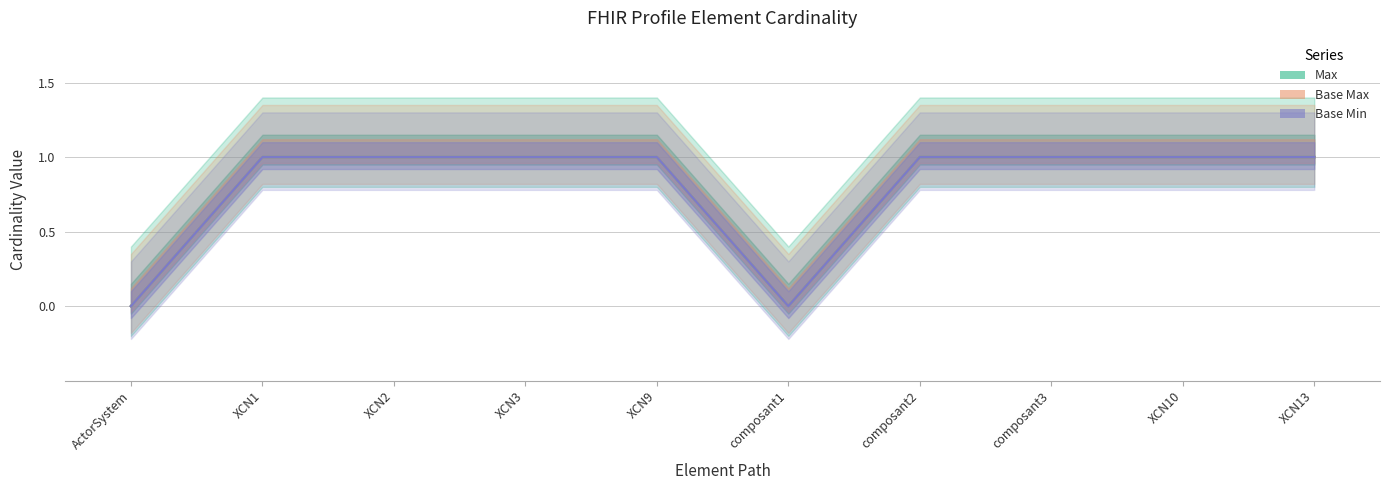

At which label is Base Max closest to 0?

ActorSystem